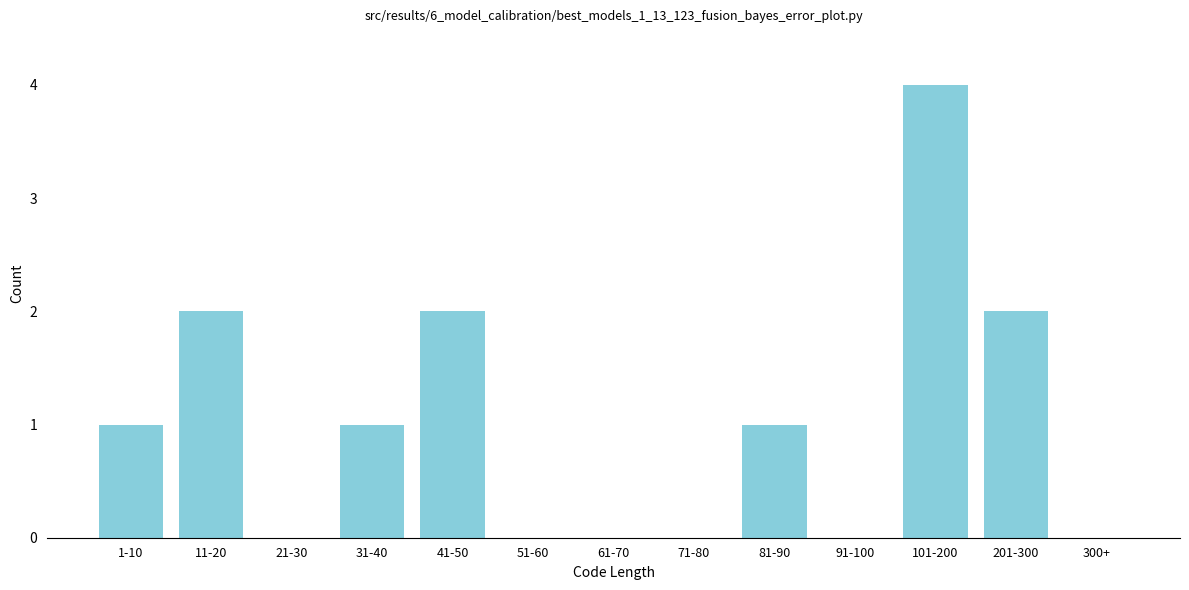

Reading left to right, what are all the values shown in this chart?

1-10=1	11-20=2	21-30=0	31-40=1	41-50=2	51-60=0	61-70=0	71-80=0	81-90=1	91-100=0	101-200=4	201-300=2	300+=0